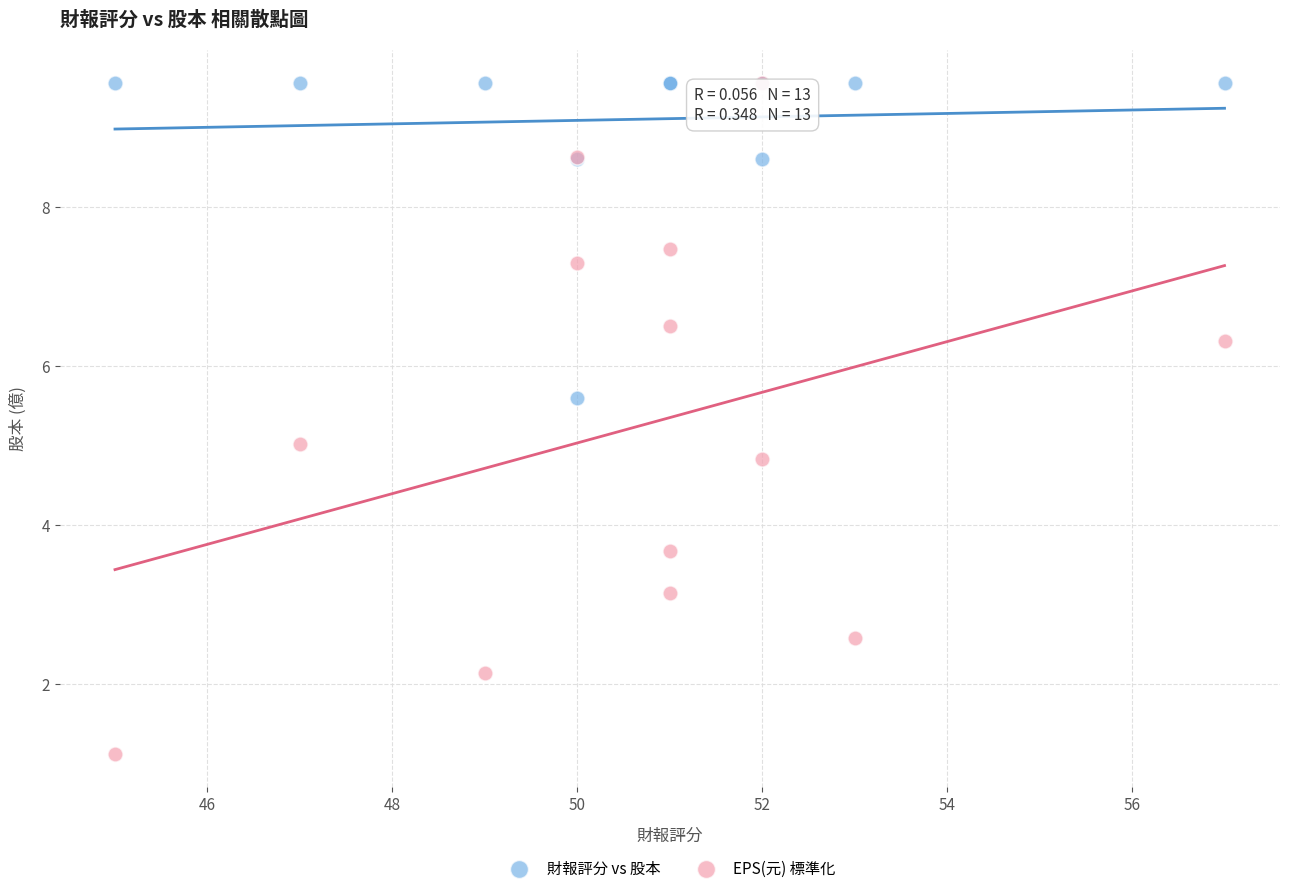

Which series reaches the minimum Y coordinate?

EPS(元) 標準化